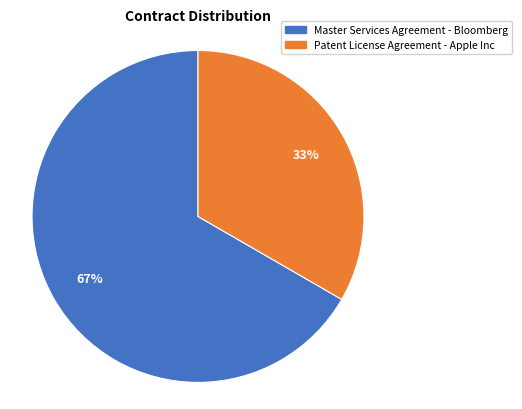

Rank the categories by value from highest to lowest.

Master Services Agreement - Bloomberg, Patent License Agreement - Apple Inc